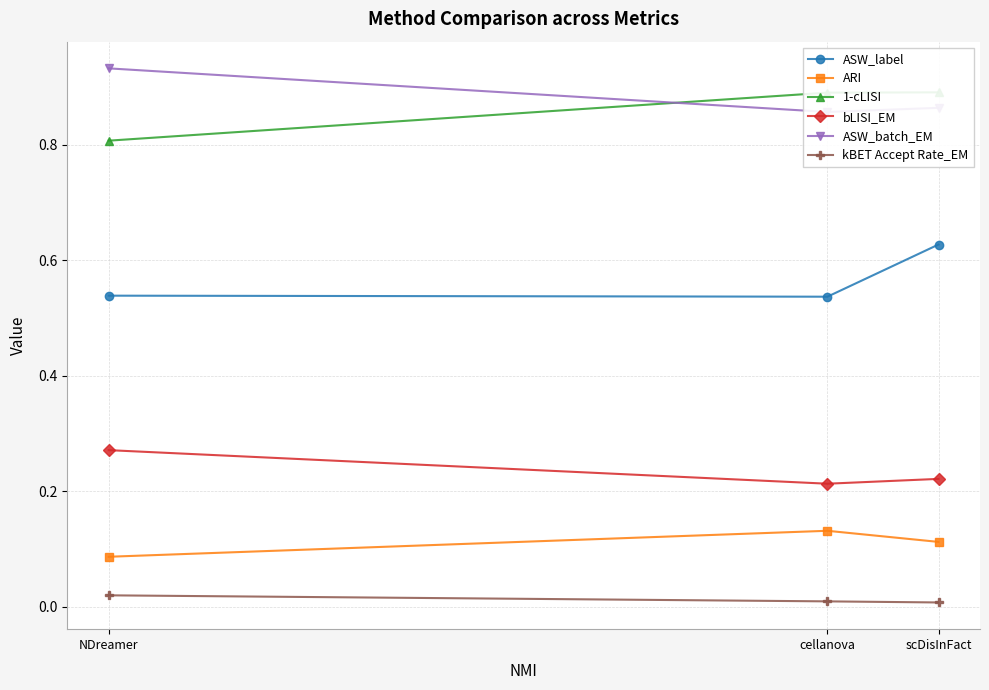

What is the total value across all series at NDreamer?

2.7